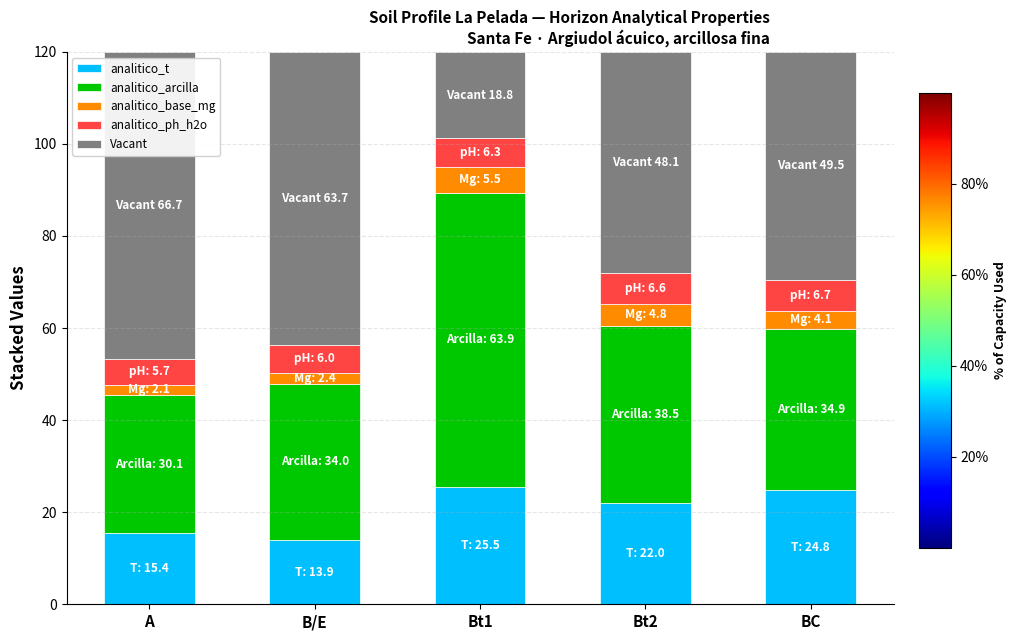

The analitico_t series shows 21.0 at A. True or false?

False